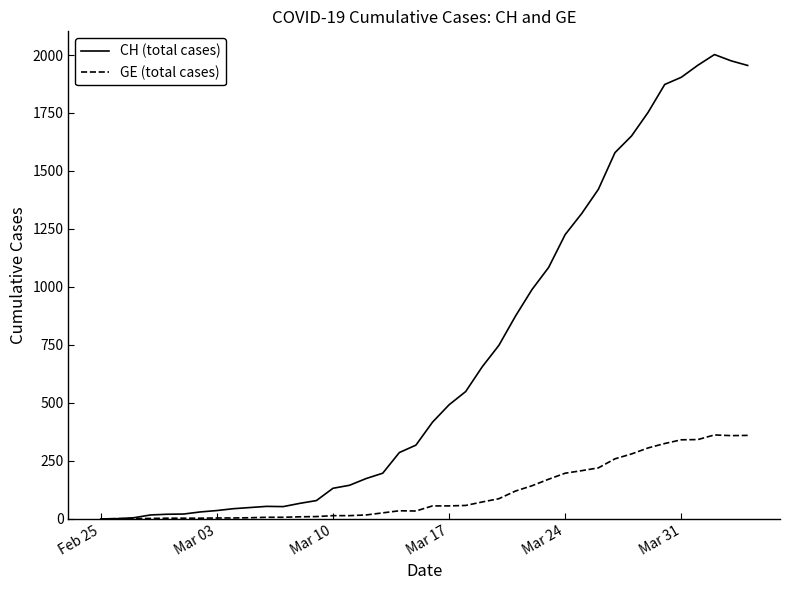

Which series has the largest total across all categories?

CH (total cases)